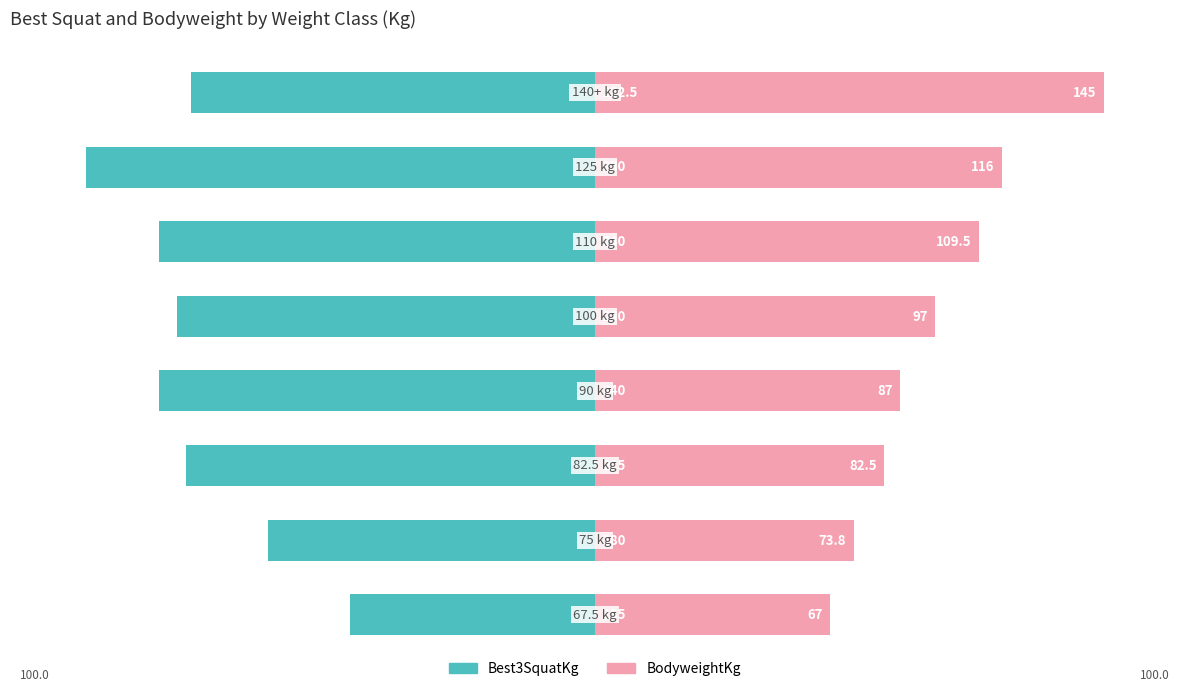

Is the value of BodyweightKg at 0 greater than the value of Best3SquatKg at 6?

Yes